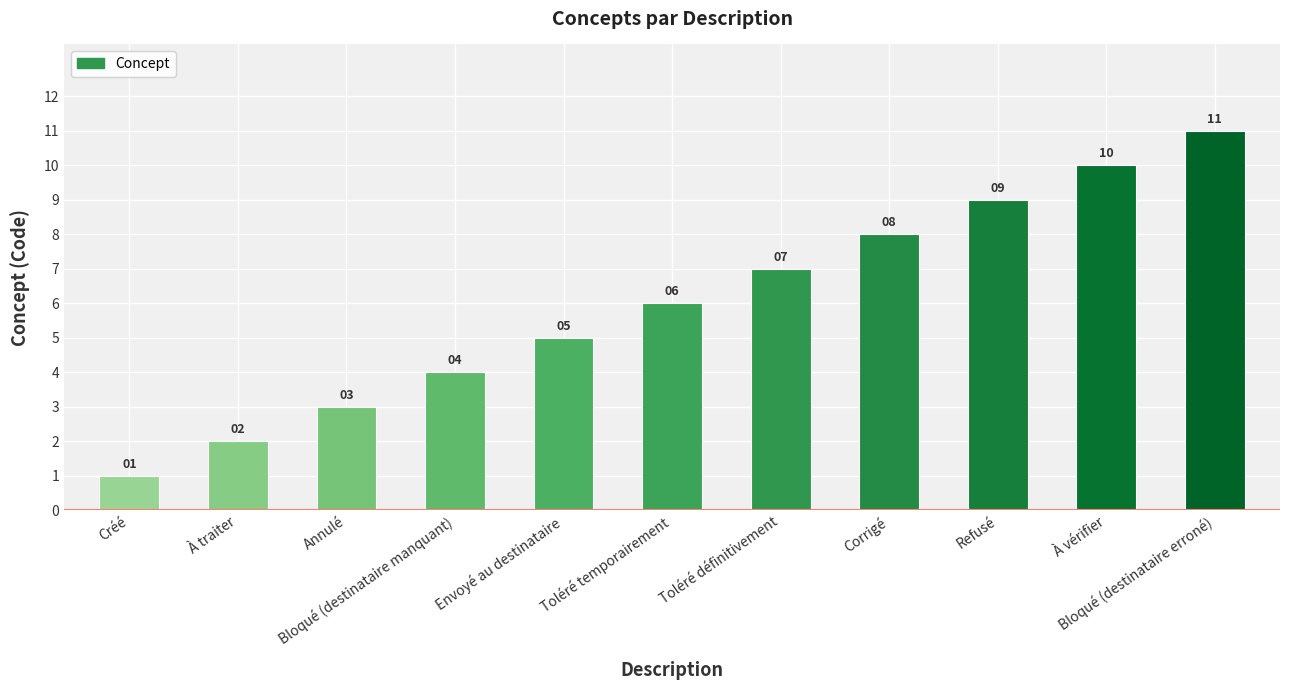

What is the difference between the values at Créé and Toléré temporairement?

5